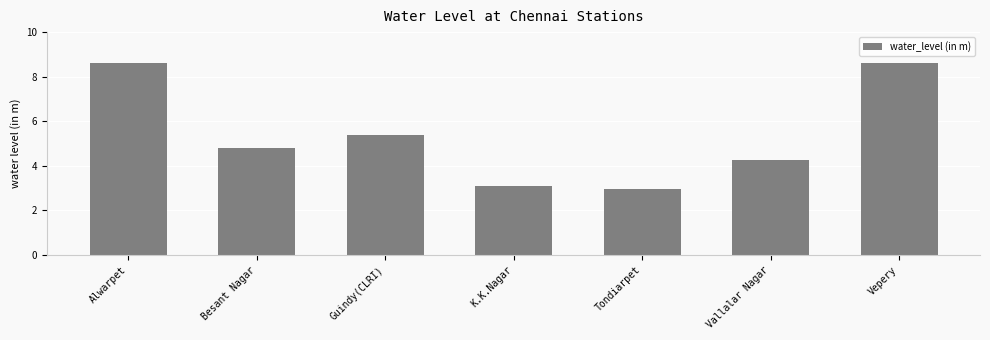

Which label corresponds to the smallest value in the chart?

Tondiarpet